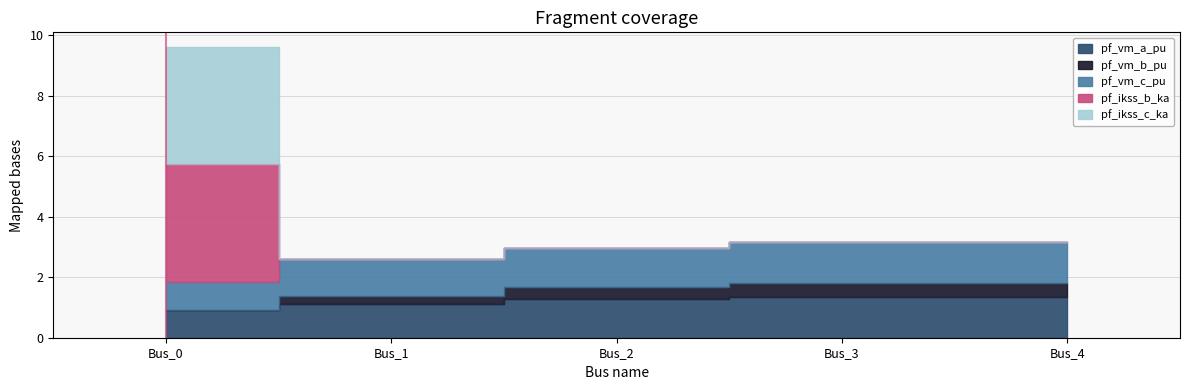

Is it true that pf_vm_b_pu equals 0.8 at Bus_1?

False